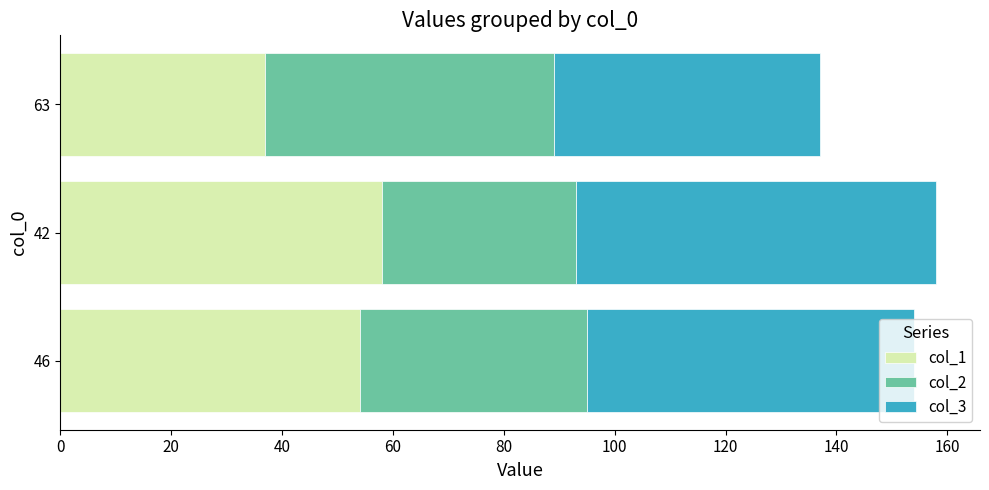

What are all the series names shown in the legend?

col_1, col_2, col_3